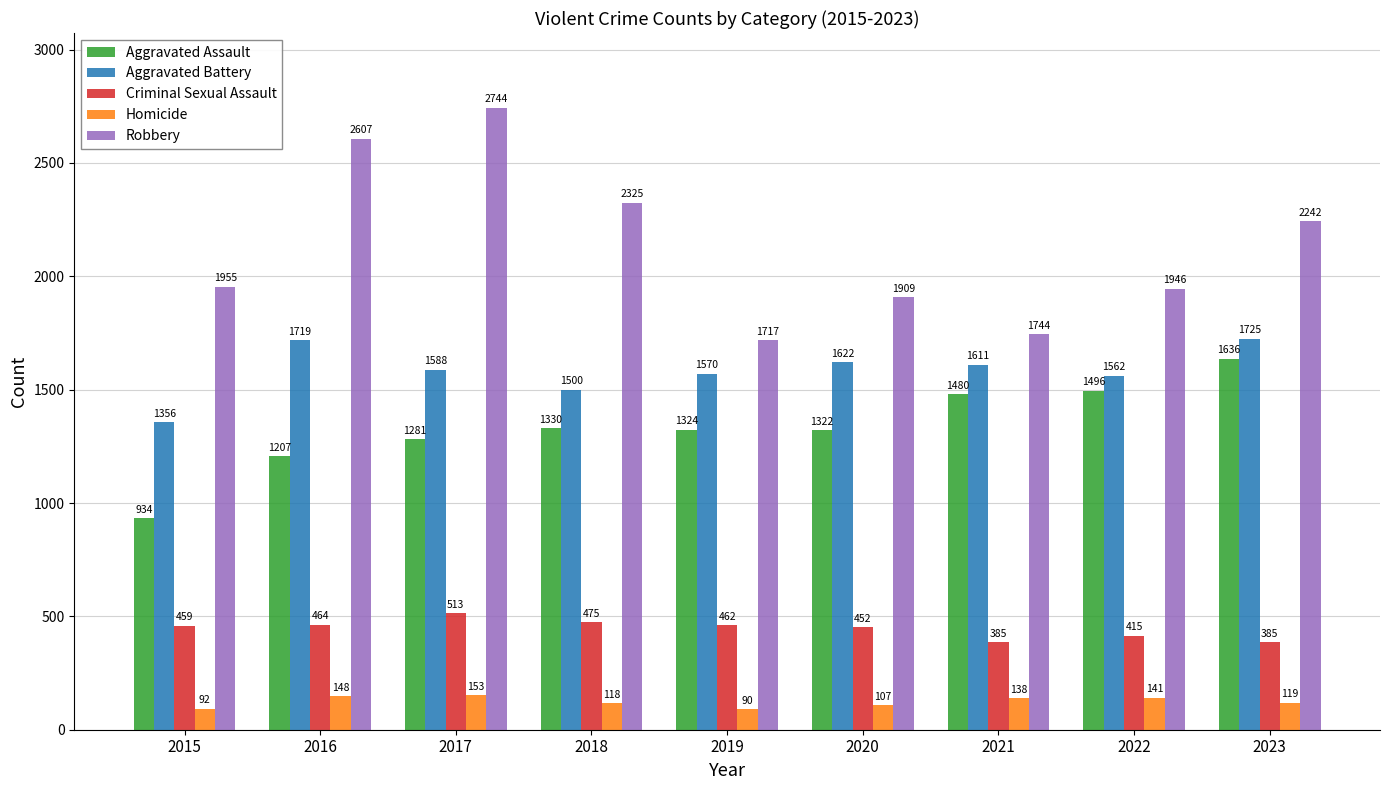

Does the chart contain any negative values?

No